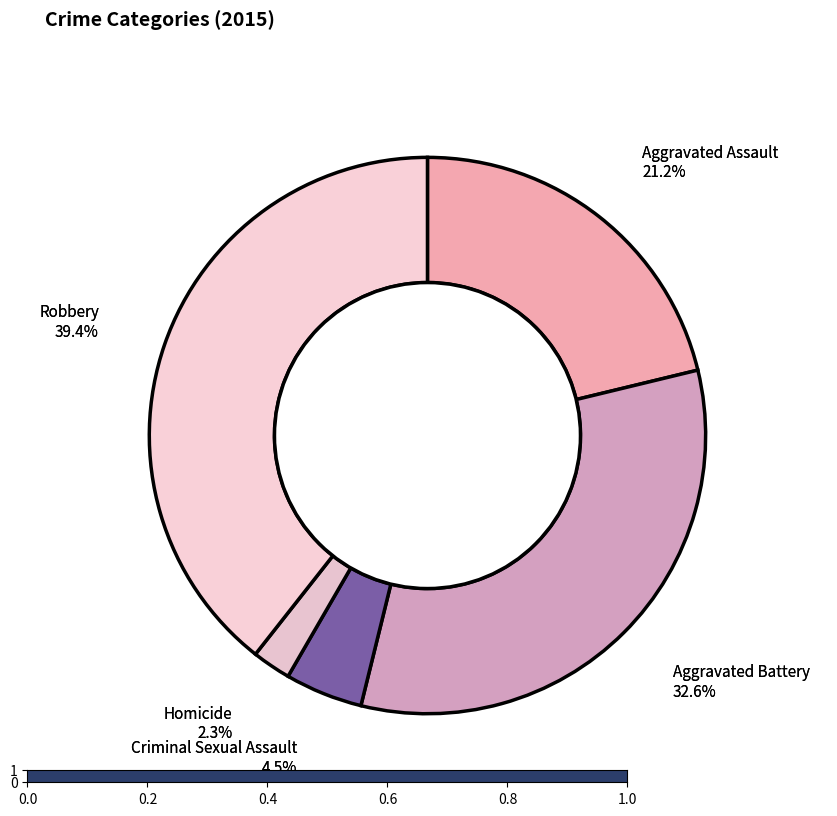

The Aggravated Assault slice represents 14% of the pie. True or false?

False